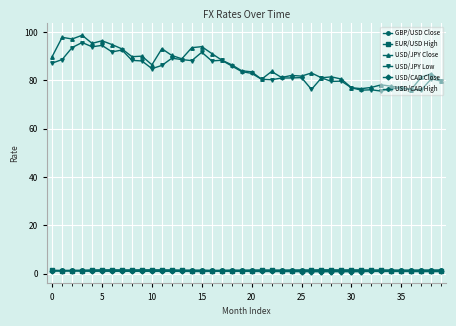

True or false: GBP/USD Close has more than 0 interior local peaks.

True